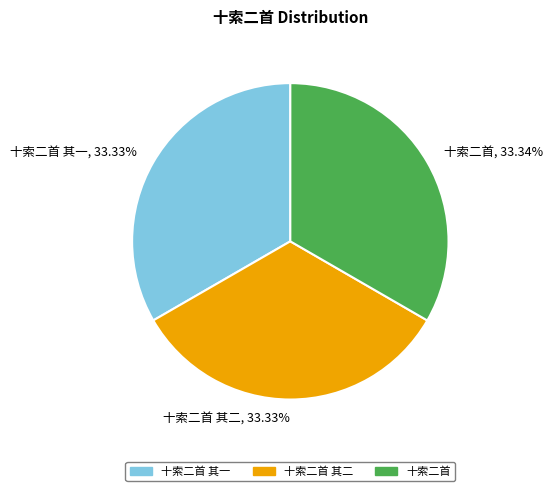

Does any single category account for the majority?

No